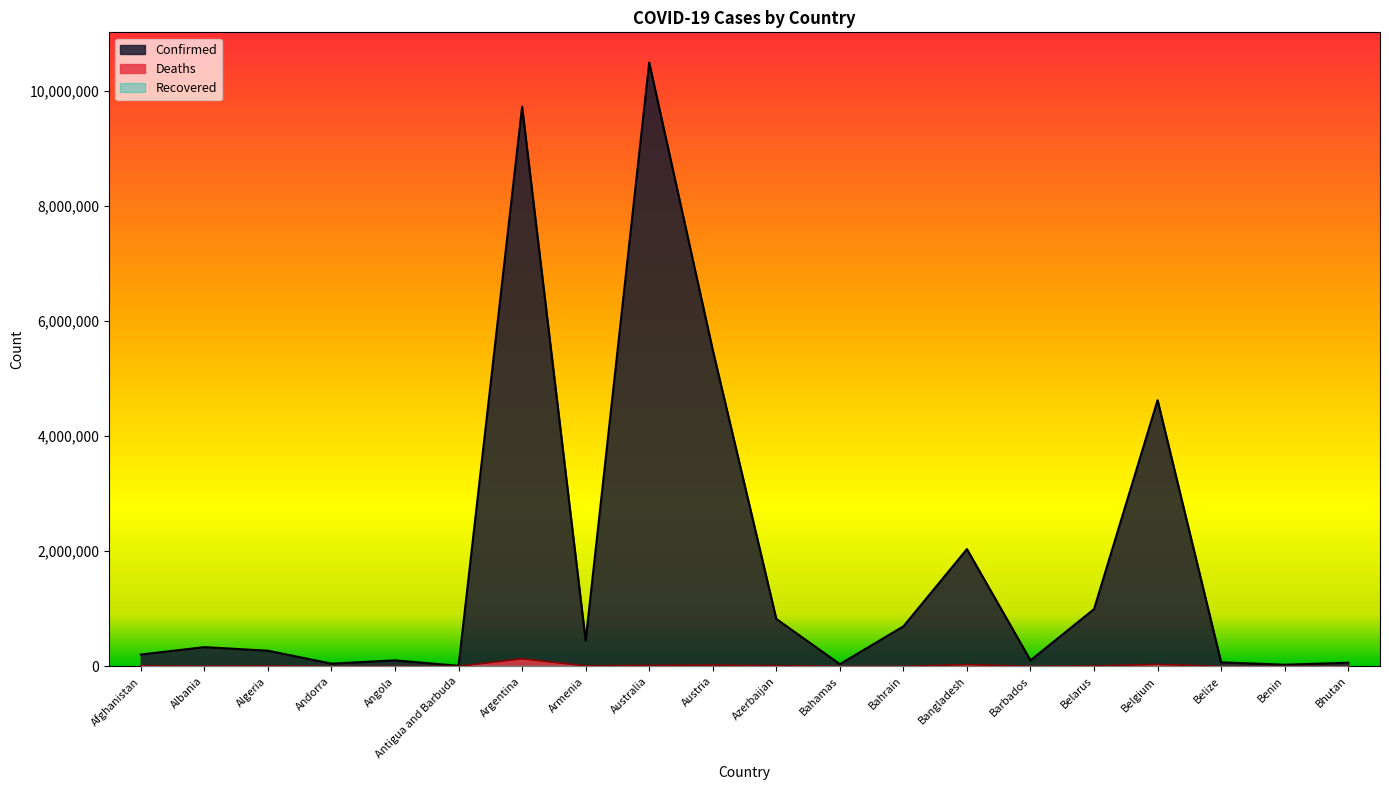

Reading right to left, transcribe all the data shown in this chart.

Confirmed: Bhutan=62460	Benin=27922	Belize=68988	Belgium=4624251	Belarus=994037	Barbados=103545	Bangladesh=2036268	Bahrain=694021	Bahamas=37436	Azerbaijan=823805	Austria=5497145	Australia=10490669	Armenia=445513	Argentina=9721718	Antigua and Barbuda=9106	Angola=103131	Andorra=46664	Algeria=270969	Albania=333197	Afghanistan=204820
Deaths: Bhutan=21	Benin=163	Belize=687	Belgium=33000	Belarus=7118	Barbados=564	Bangladesh=29430	Bahrain=1532	Bahamas=833	Azerbaijan=9967	Austria=21105	Australia=15891	Armenia=8709	Argentina=130011	Antigua and Barbuda=146	Angola=1917	Andorra=155	Algeria=6881	Albania=3594	Afghanistan=7830